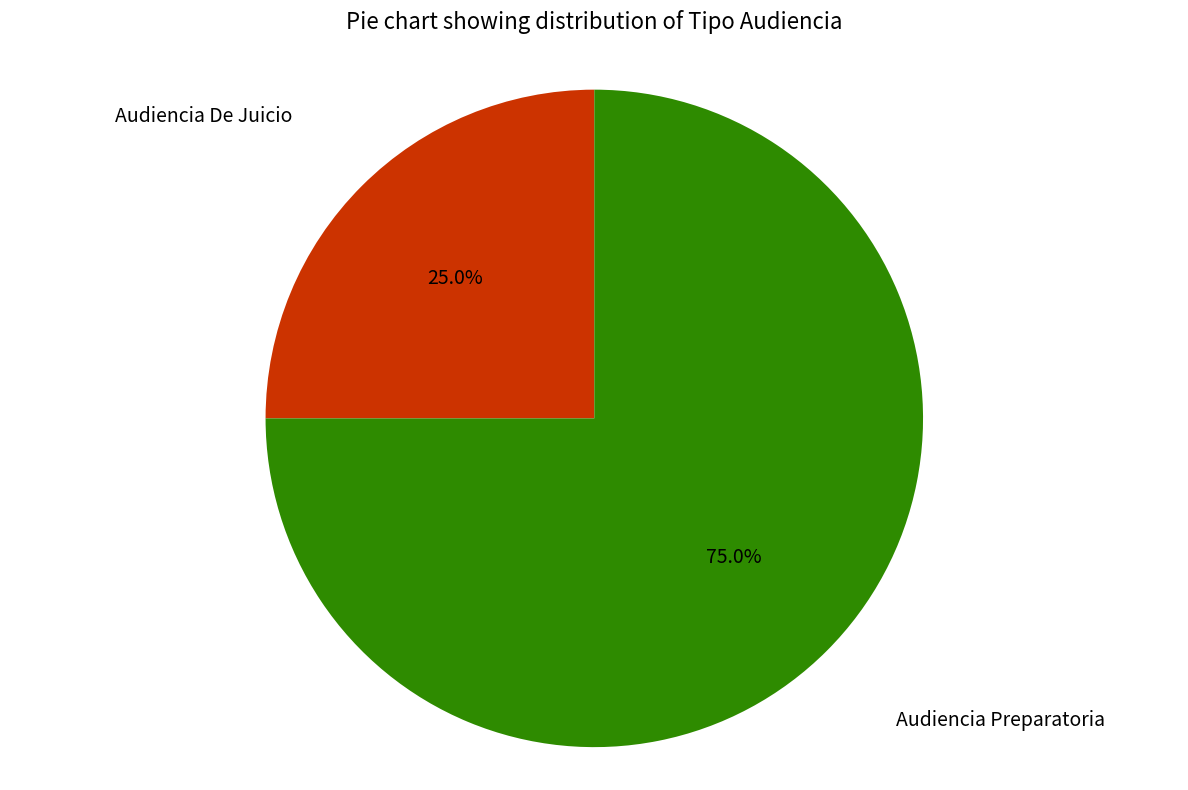

What is the smallest slice in the pie chart?

Audiencia De Juicio